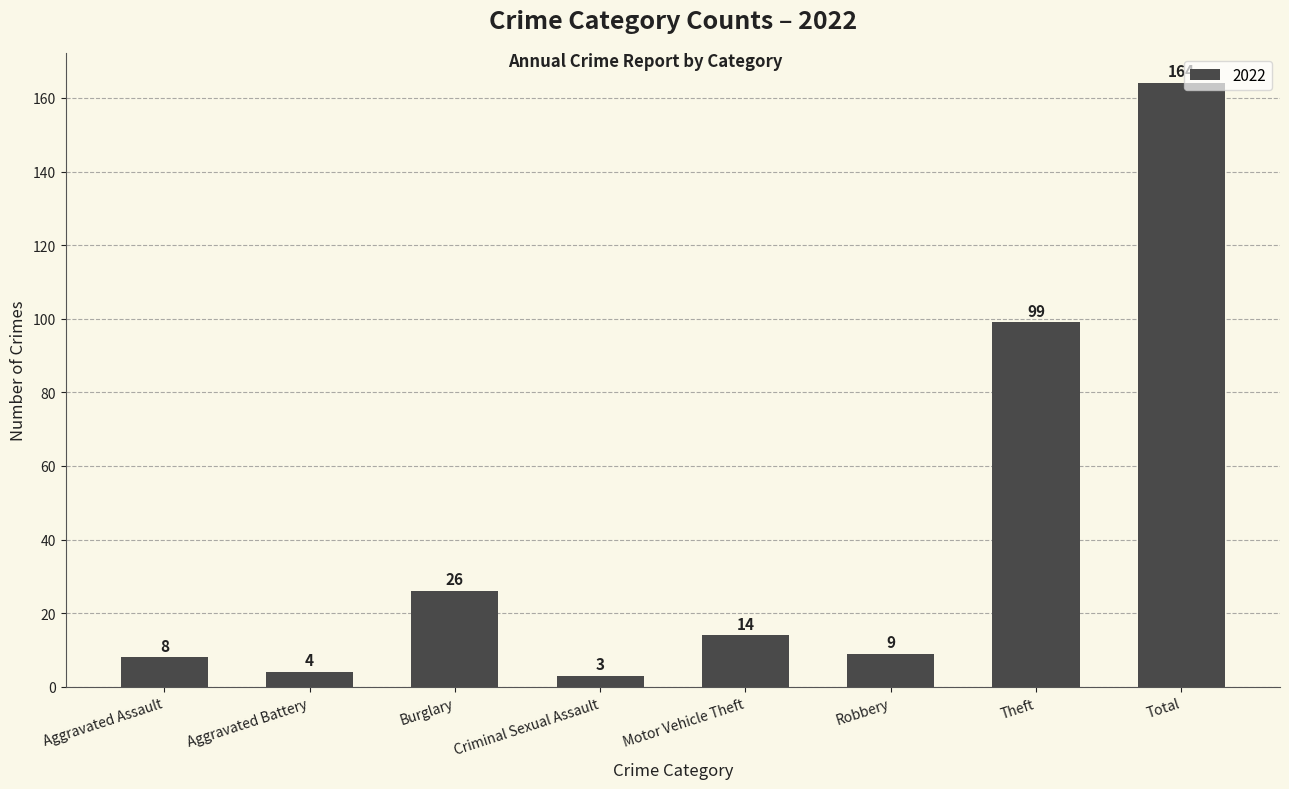

What position from the right is Burglary?

6